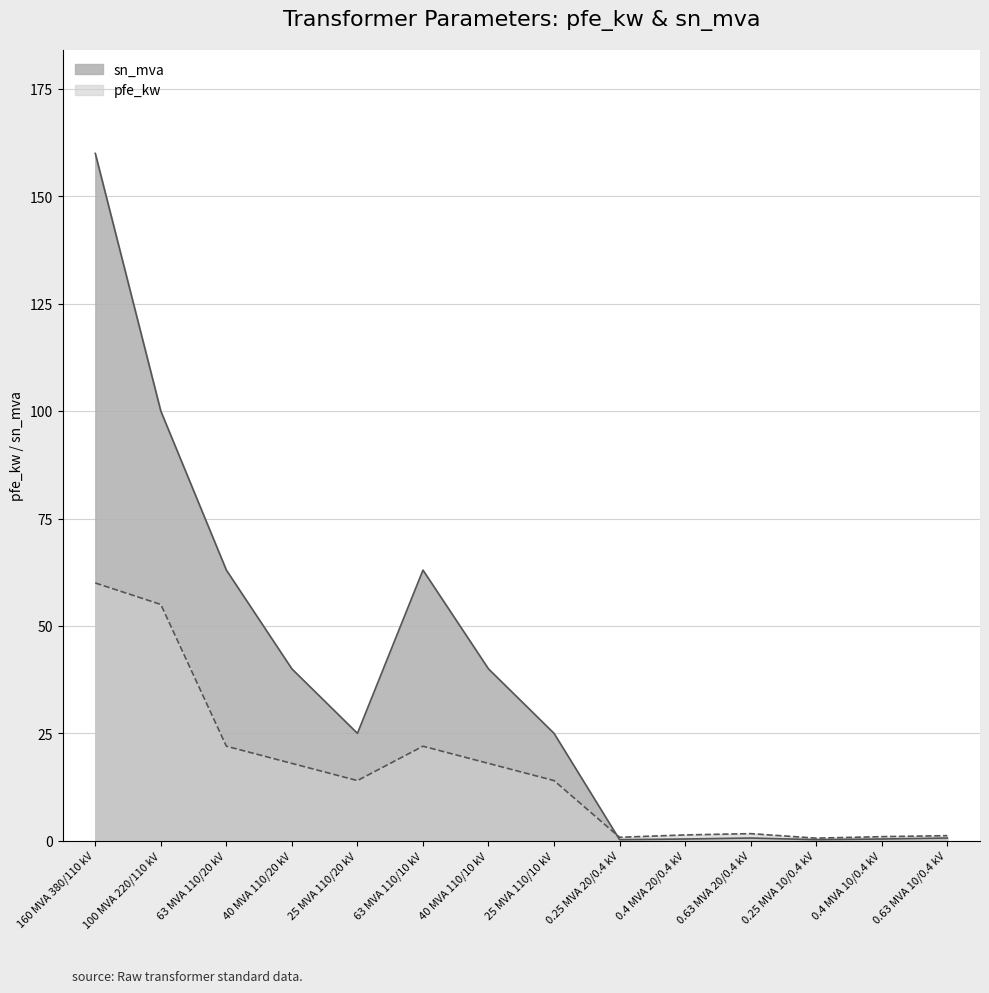

What is the spread (max minus min) of values at 0.25 MVA 20/0.4 kV?

0.6